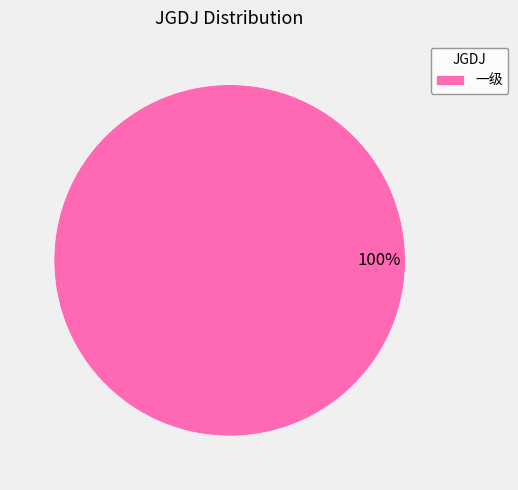

How many segments does this pie chart have?

1